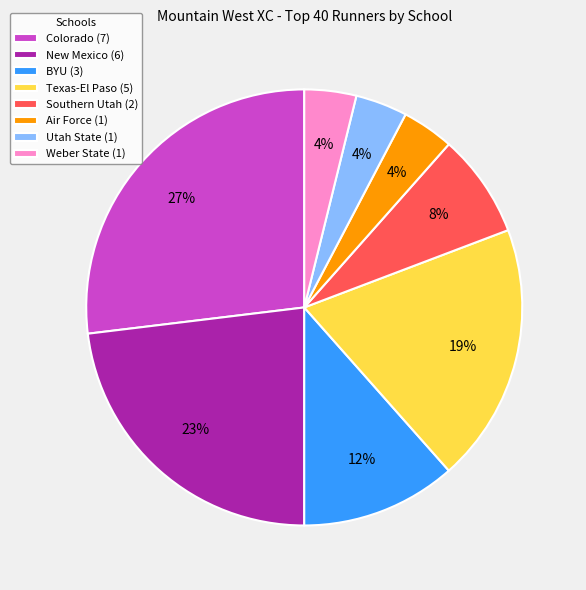

Combined, do New Mexico and Utah State account for over 50%?

No